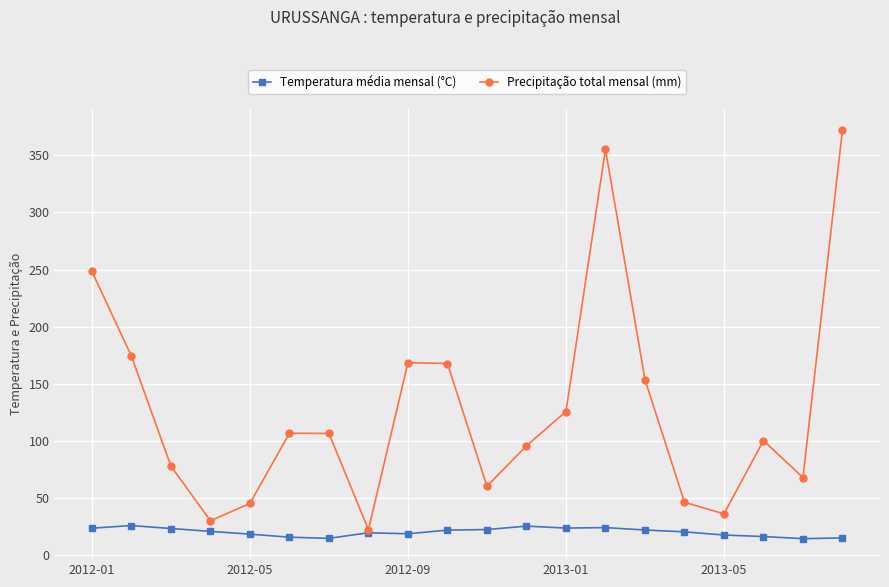

List the series in order of their peak value, lowest first.

Temperatura média mensal (°C), Precipitação total mensal (mm)